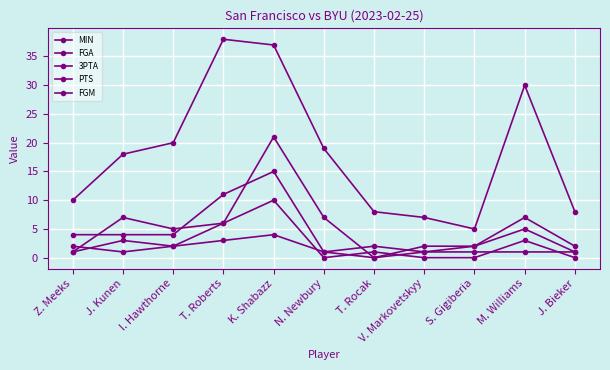

Does the chart have visible grid lines?

Yes